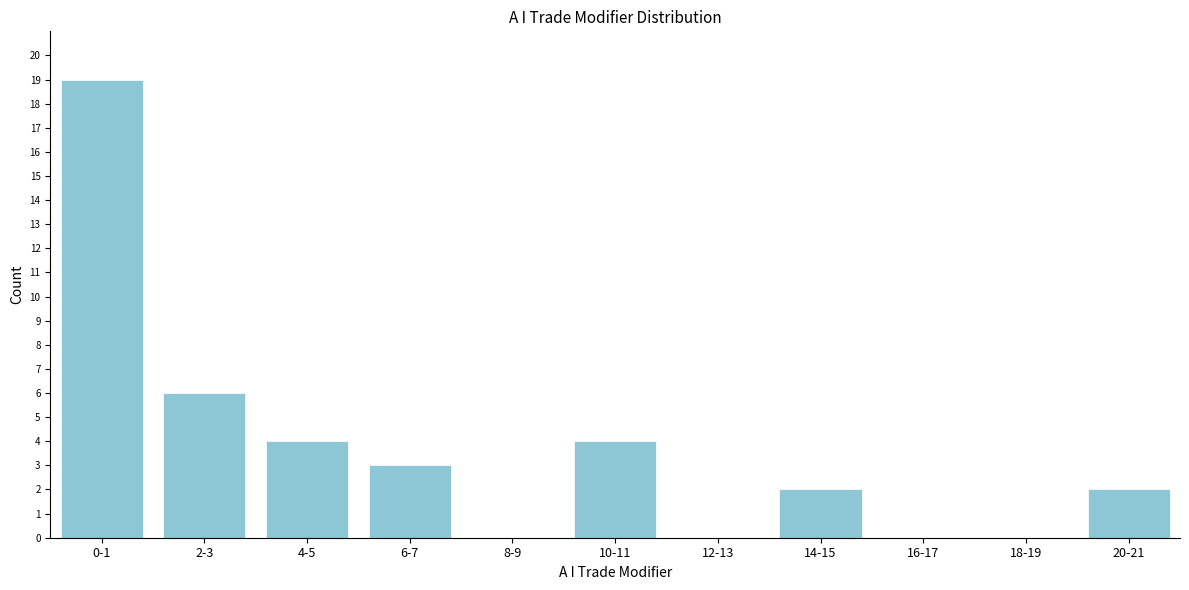

Reading left to right, list all the values displayed in this chart.

0-1=19	2-3=6	4-5=4	6-7=3	8-9=0	10-11=4	12-13=0	14-15=2	16-17=0	18-19=0	20-21=2